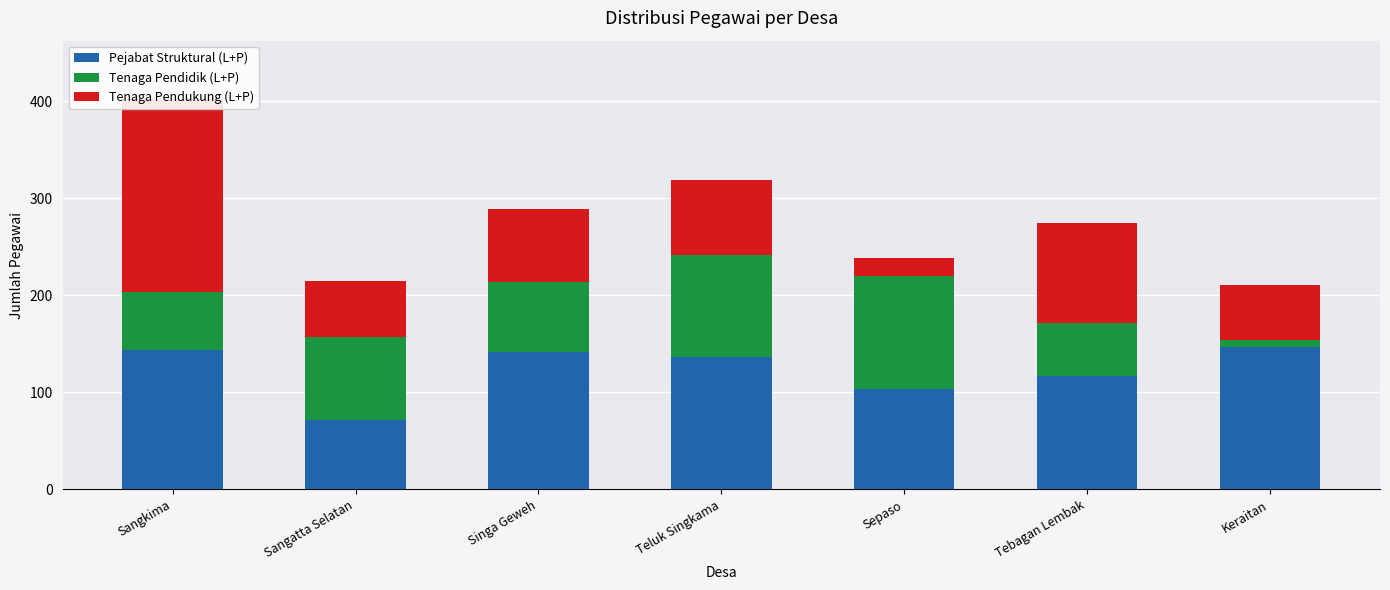

Reading right to left, extract all data points from this chart.

Pejabat Struktural (L+P): 147	117	103	136	142	72	144
Tenaga Pendidik (L+P): 7	54	117	106	72	85	59
Tenaga Pendukung (L+P): 57	103	18	77	75	58	199